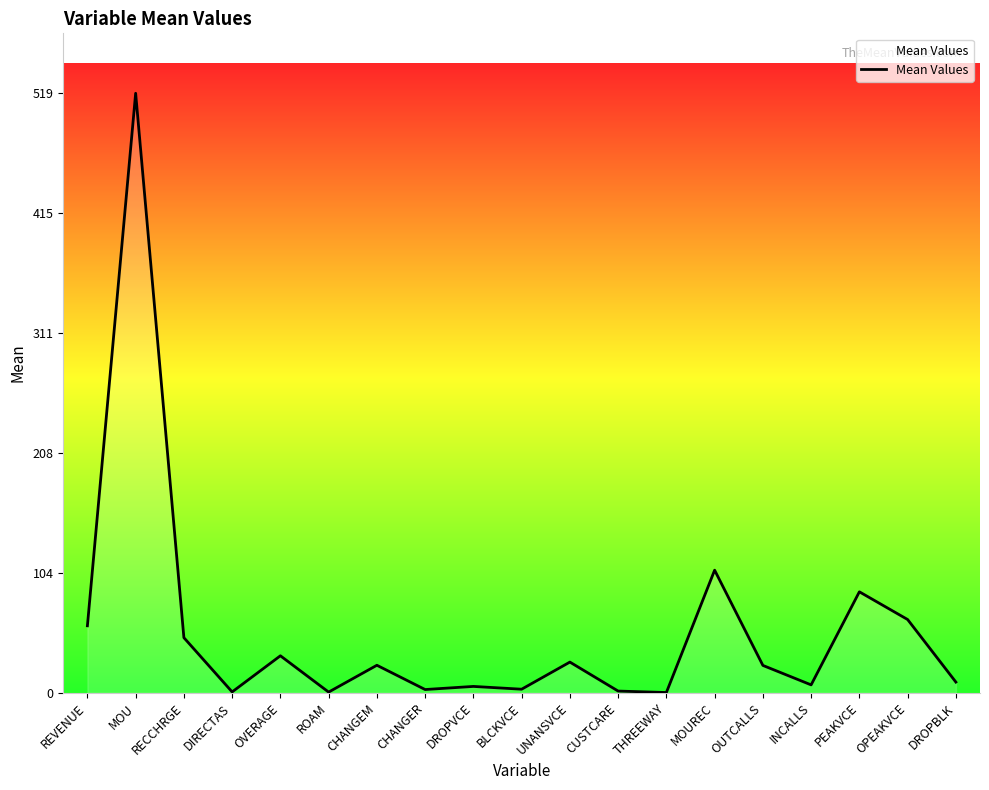

What value does the data have at PEAKVCE?

87.4